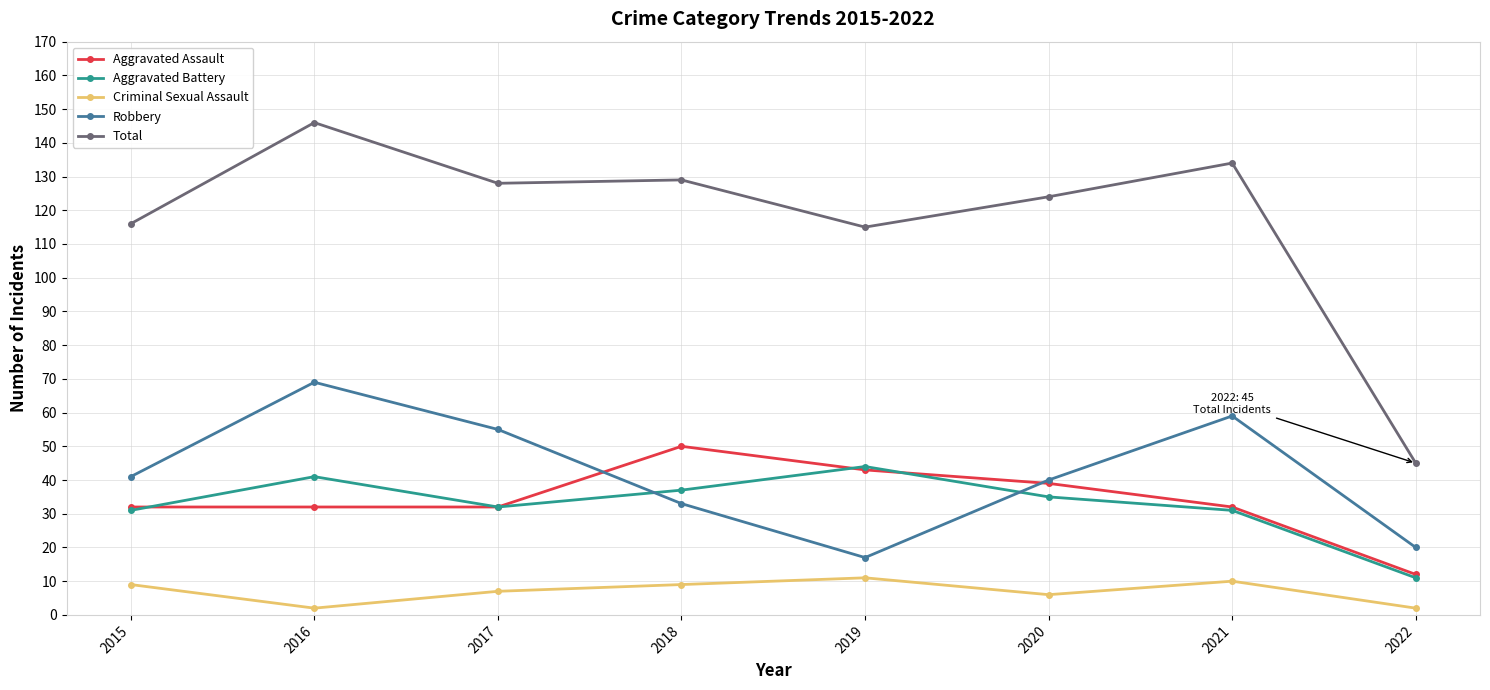

How many distinct data groups are displayed?

5